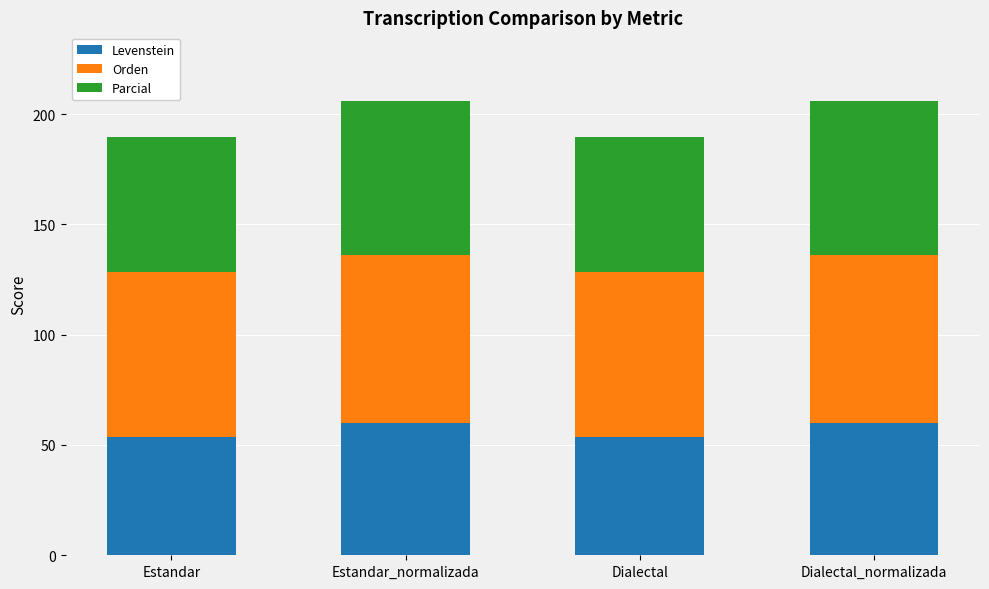

What is the difference between the maximum and minimum values in the Levenstein series?

6.6